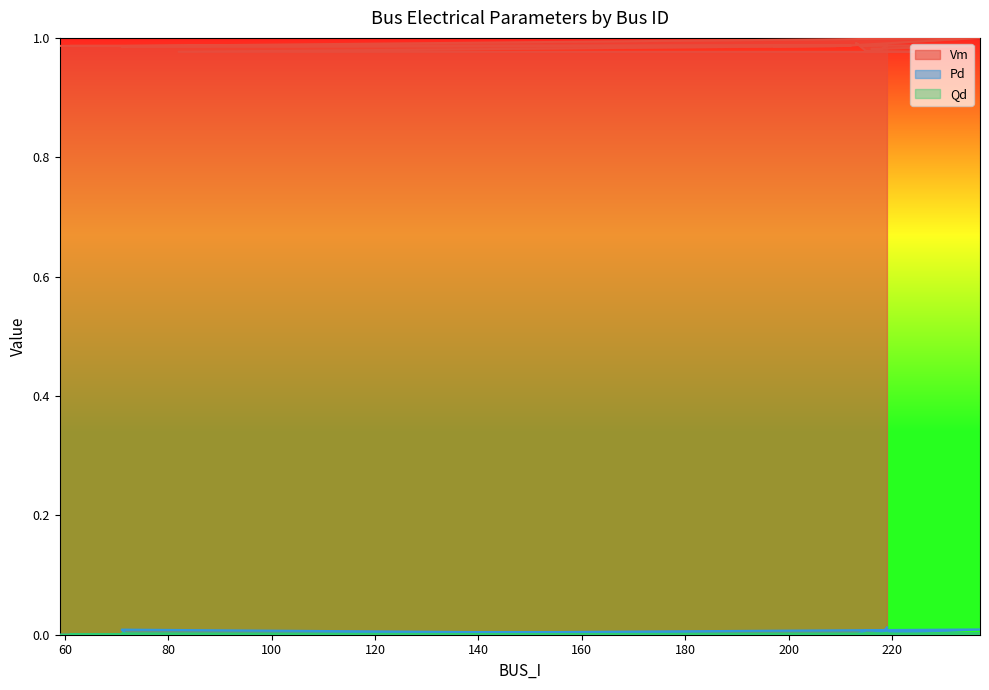

In Pd, how many points are lower than both neighbors (excluding endpoints)?

6